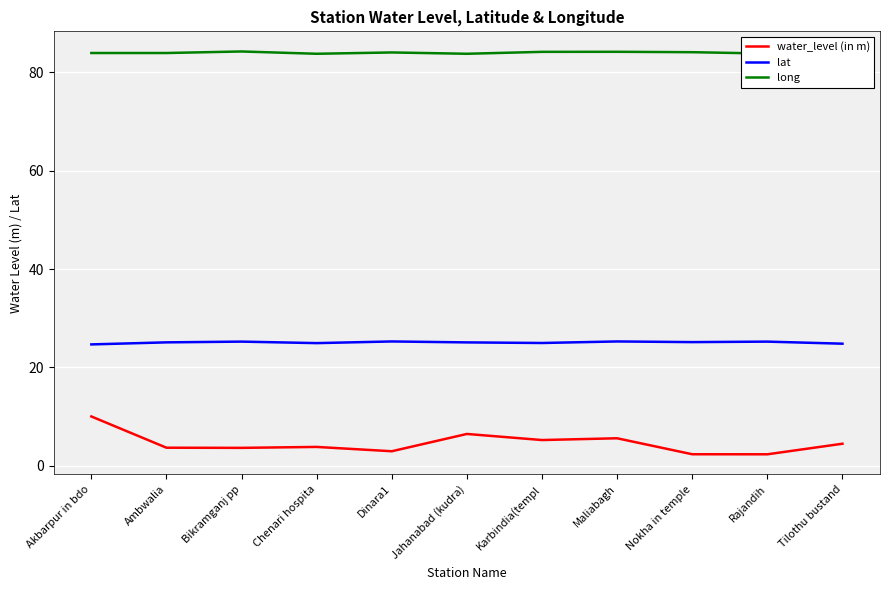

True or false: water_level (in m) and lat cross at least once.

False